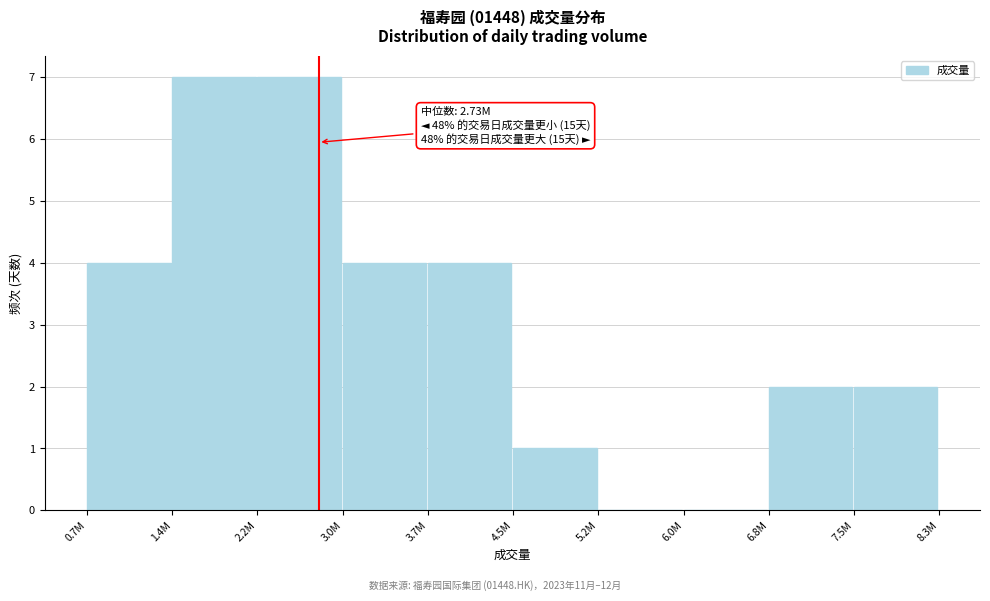

Reading left to right, what are all the values shown in this chart?

0.7M=4	1.4M=7	2.2M=7	3.0M=4	3.7M=4	4.5M=1	5.2M=0	6.0M=0	6.8M=2	7.5M=2